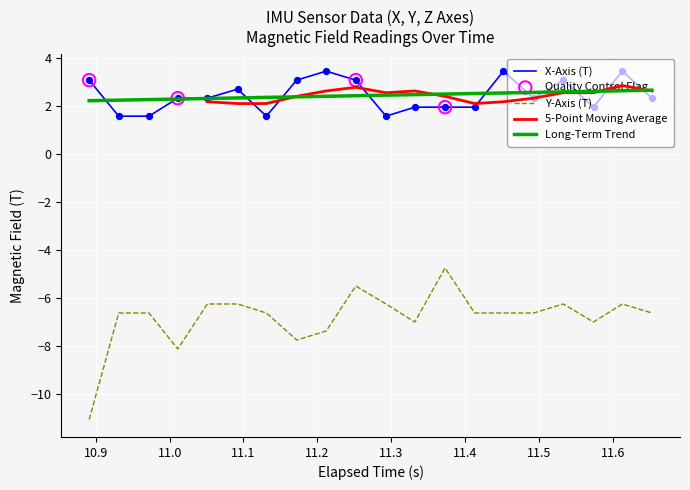

At how many categories does at least one series exceed -10?

20